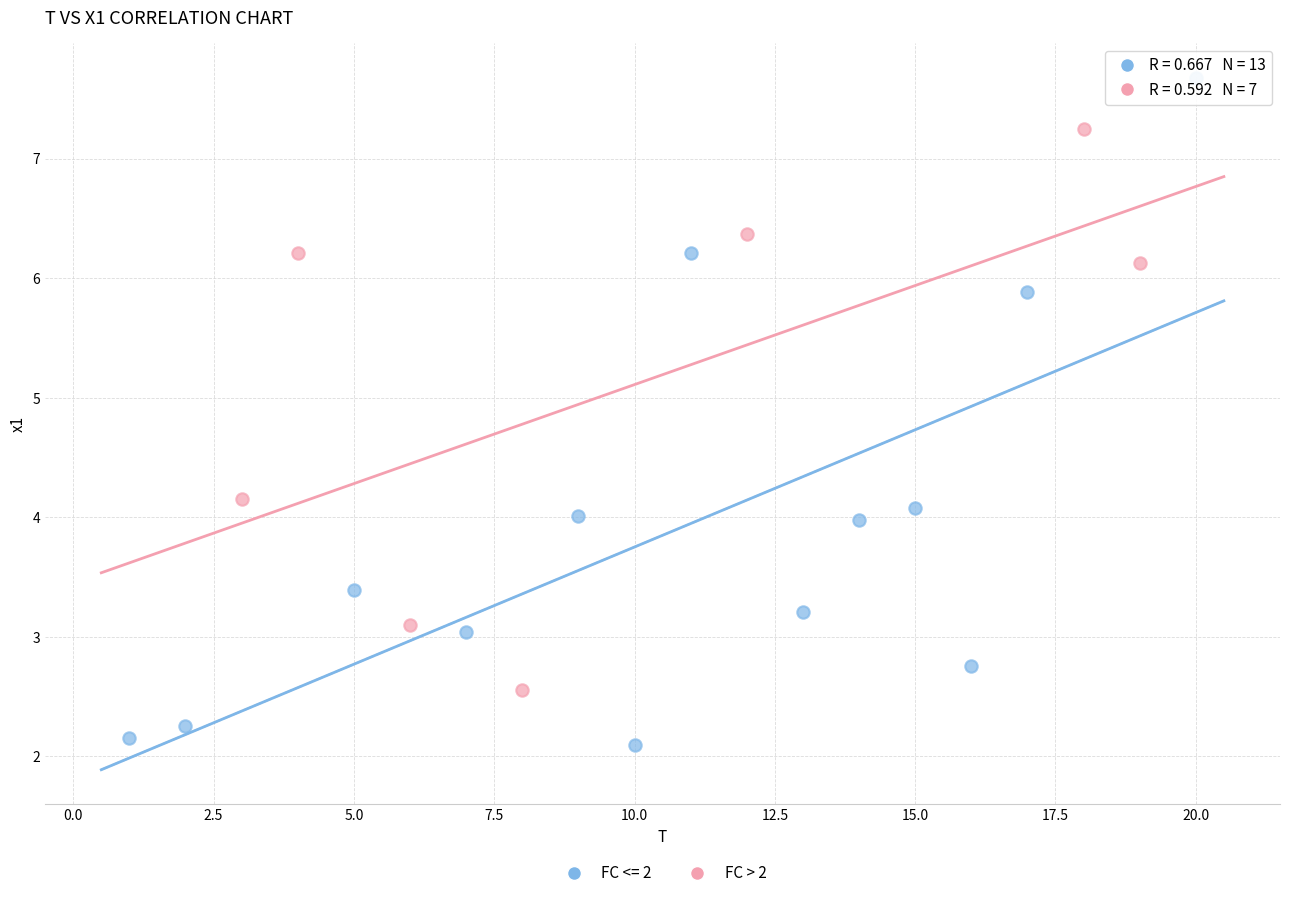

Which series contains the lowest Y value?

FC <= 2